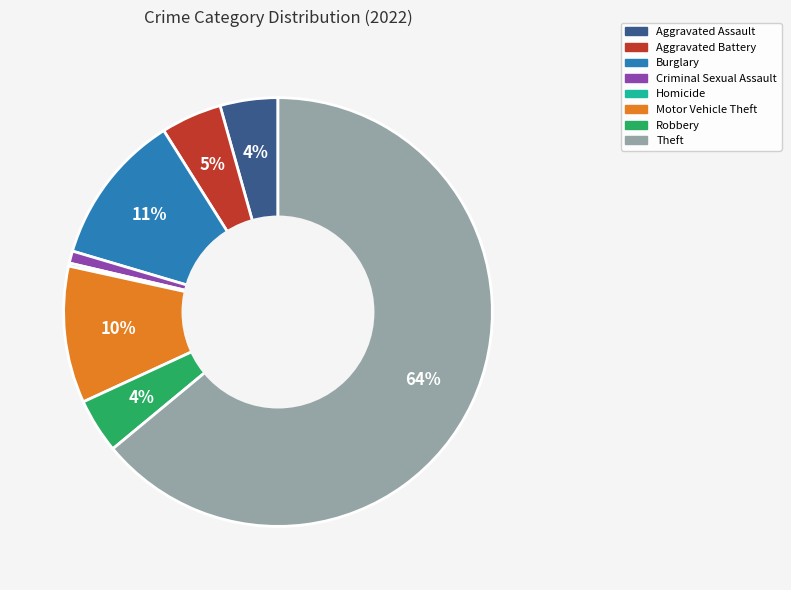

What is the largest slice in the pie chart?

Theft